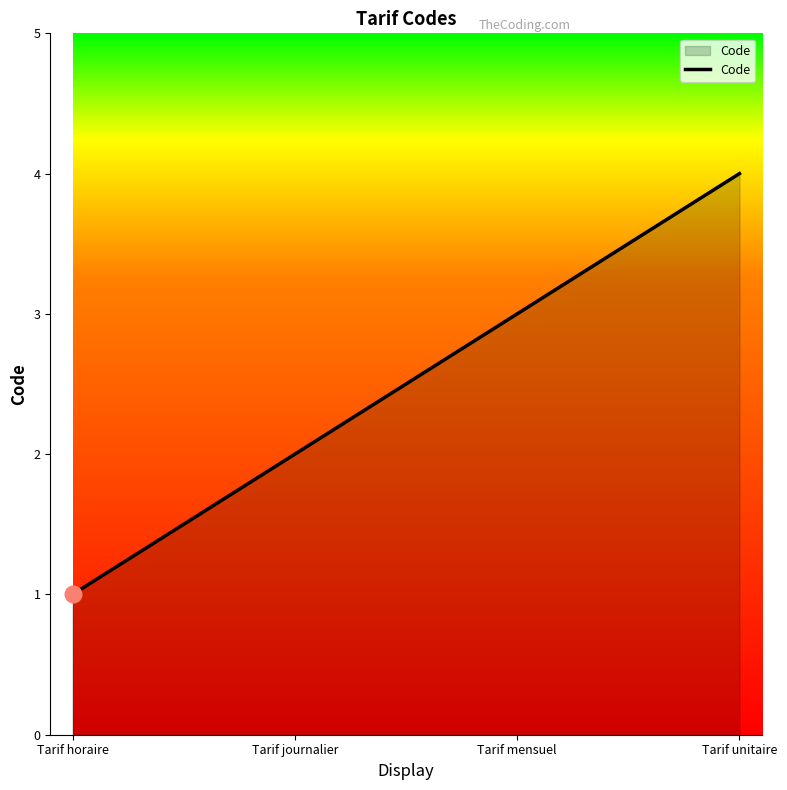

What position from the left is Tarif mensuel?

3